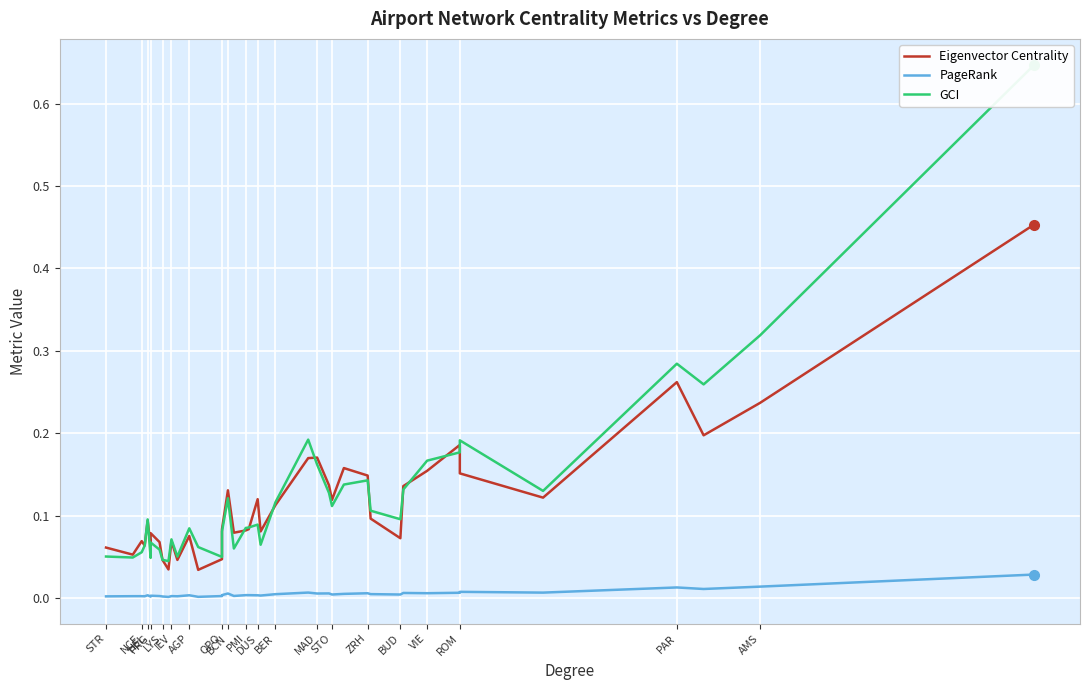

True or false: Eigenvector Centrality and PageRank cross at least once.

False